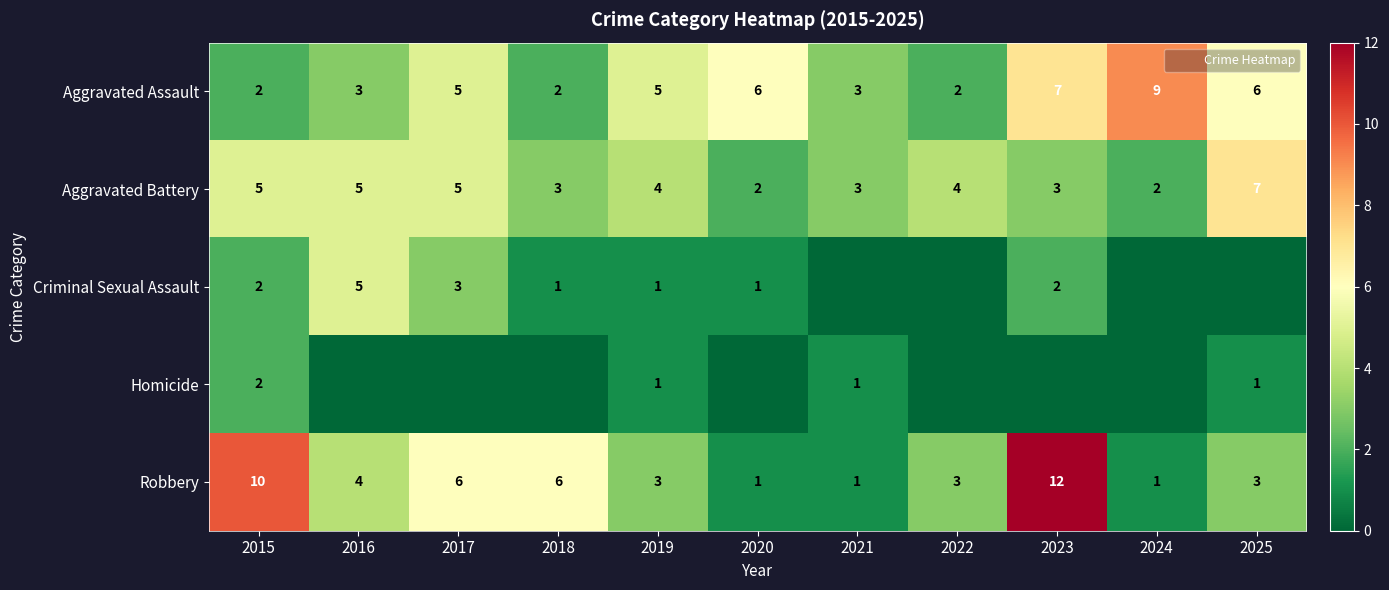

What is the difference between the Aggravated Assault values at 2023 and 2015?

5